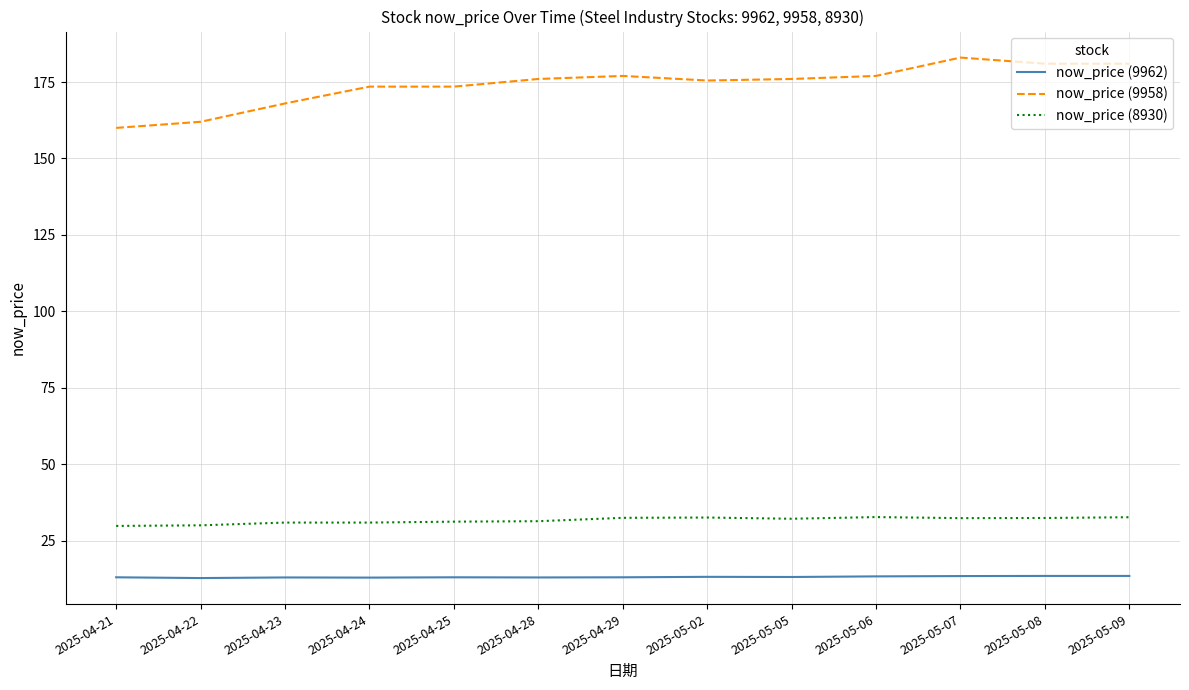

Which series has the largest range (max minus min)?

now_price (9958)